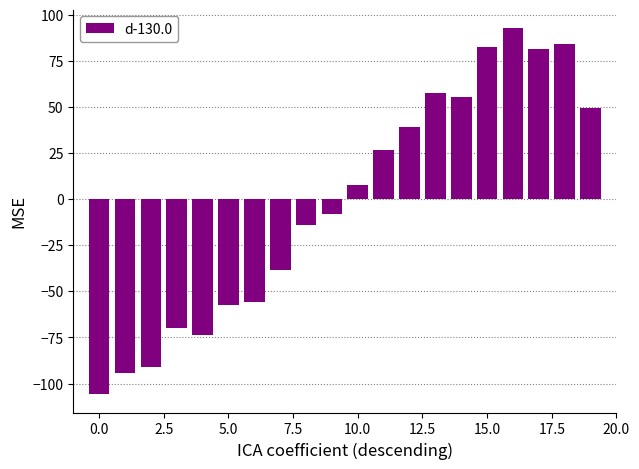

Count the number of categories in the chart.

20